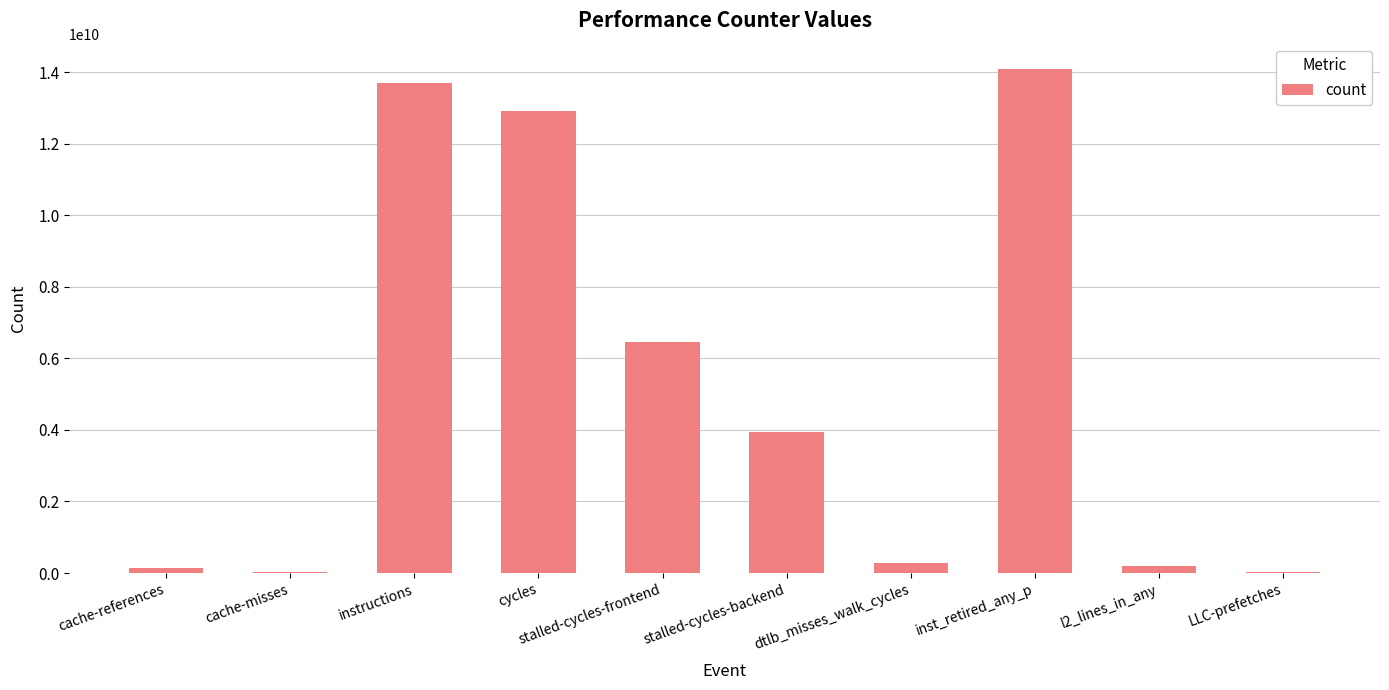

True or false: the data shows 6466701026 at stalled-cycles-frontend.

True